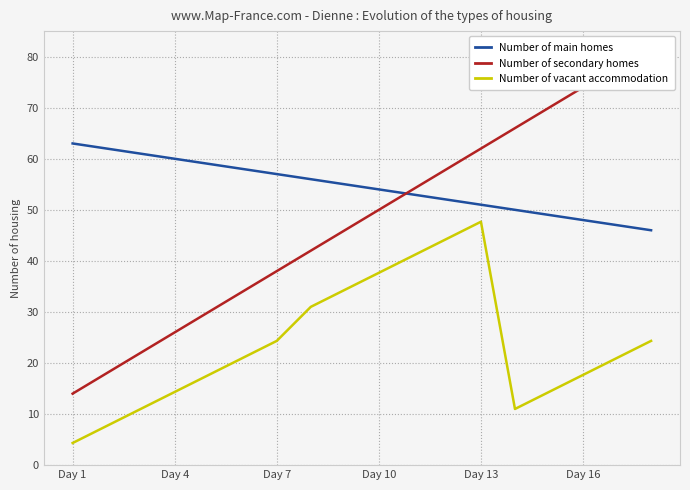

Is this an area chart (filled region under the line)?

No